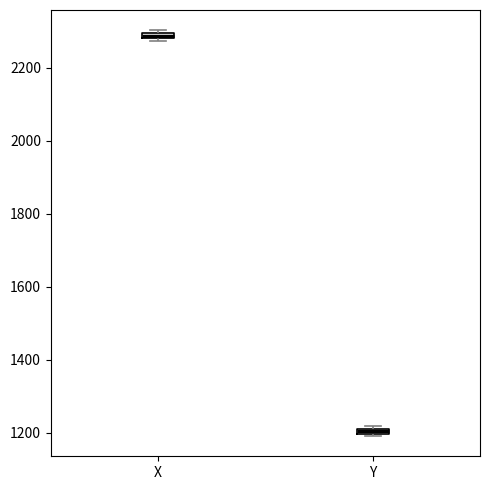

Which box's median line is the highest?

X